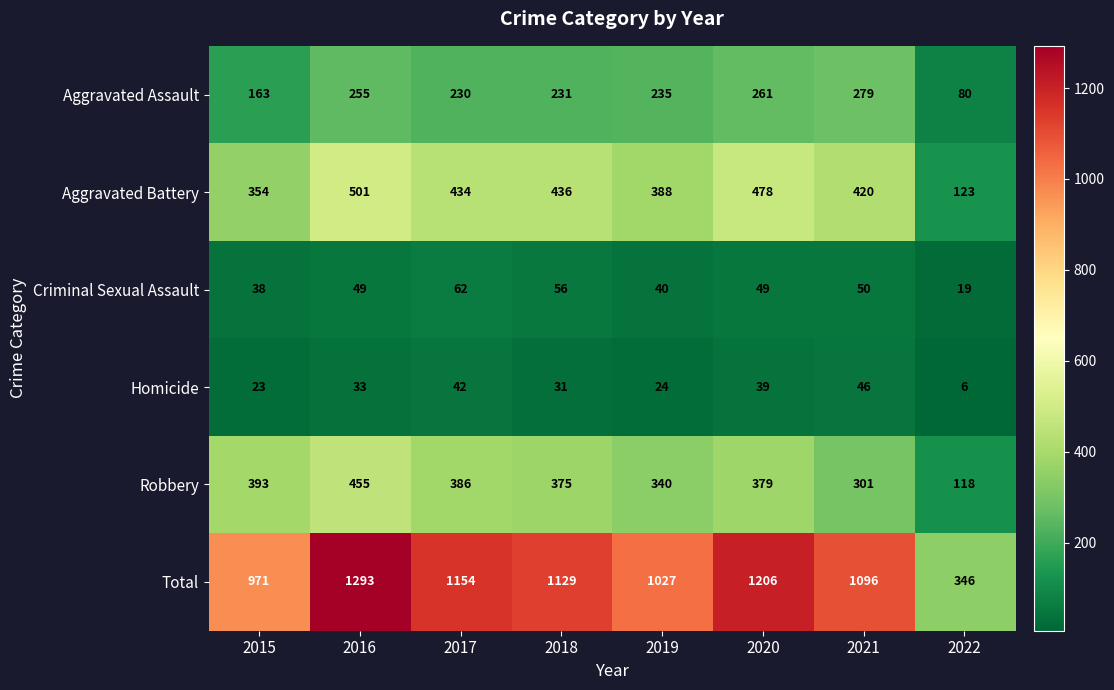

What is the minimum value shown in the chart?

6